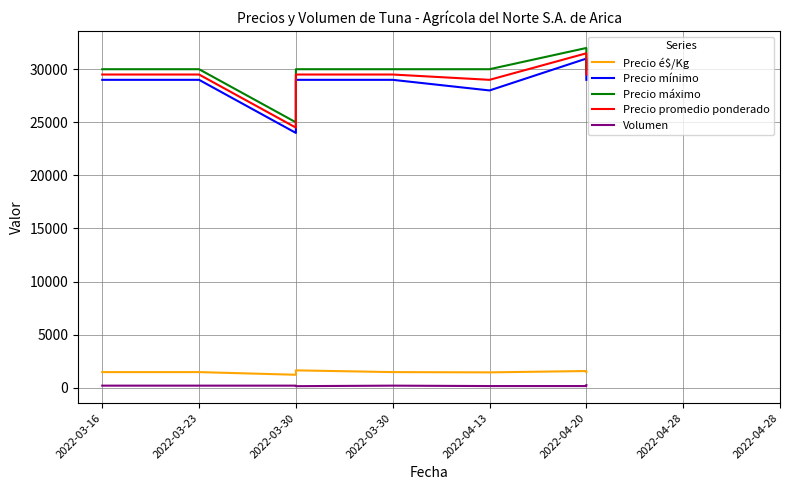

What value does the Volumen series have at 2022-04-13?

160